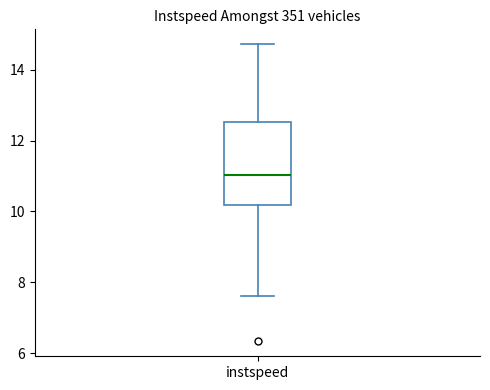

Read this box plot against the y-axis: the position of the median line, the range covered by the box, and the ends of both whiskers. The values are not printed on the chart, so give them approximately, as read against the axis.

median 11.0, box 10.2 to 12.6, whiskers 7.6 to 14.8